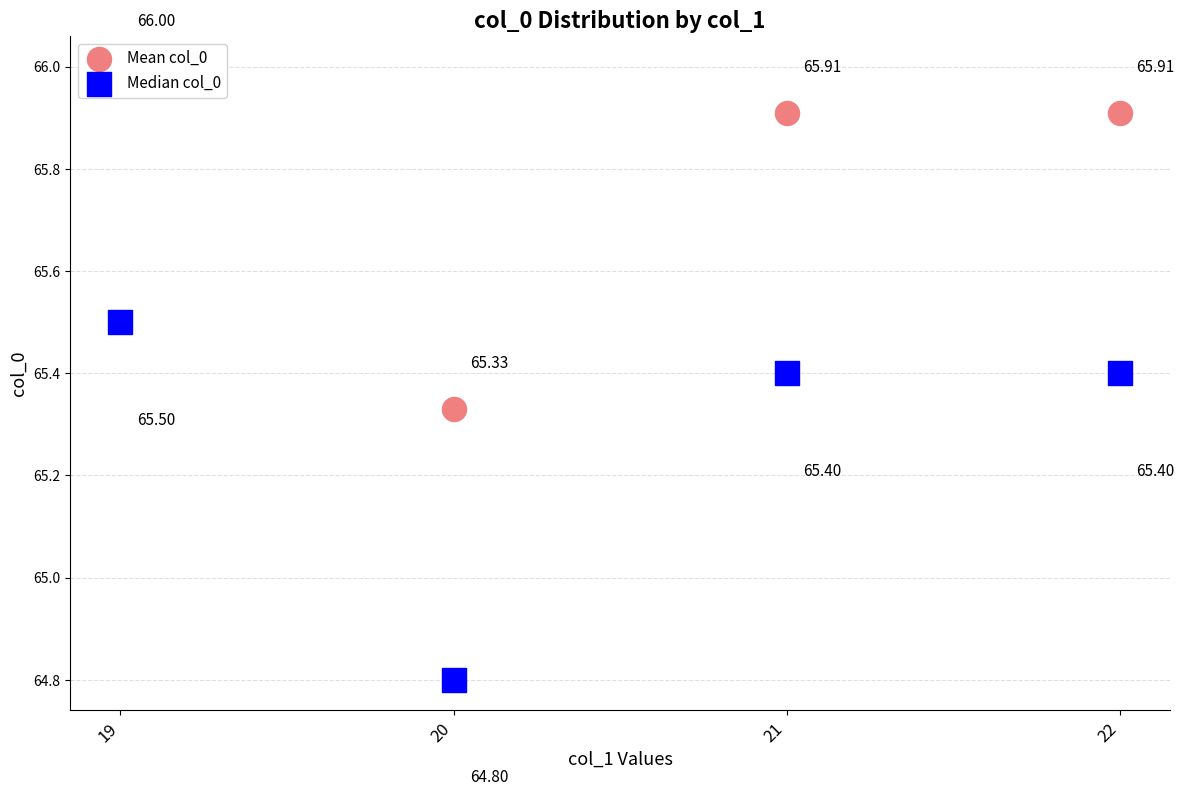

Which series has the largest total across all categories?

Mean col_0